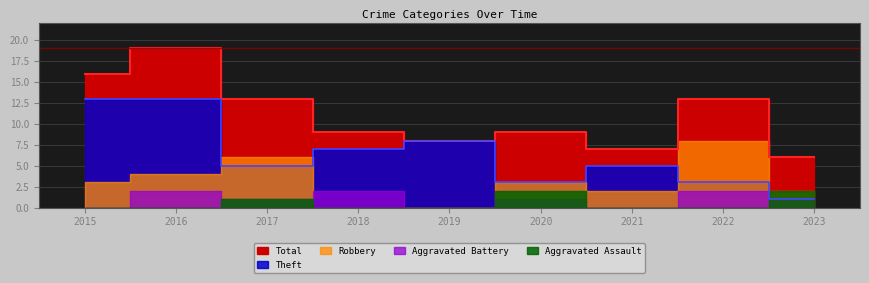

Is it true that Robbery equals 2 at 2021?

True